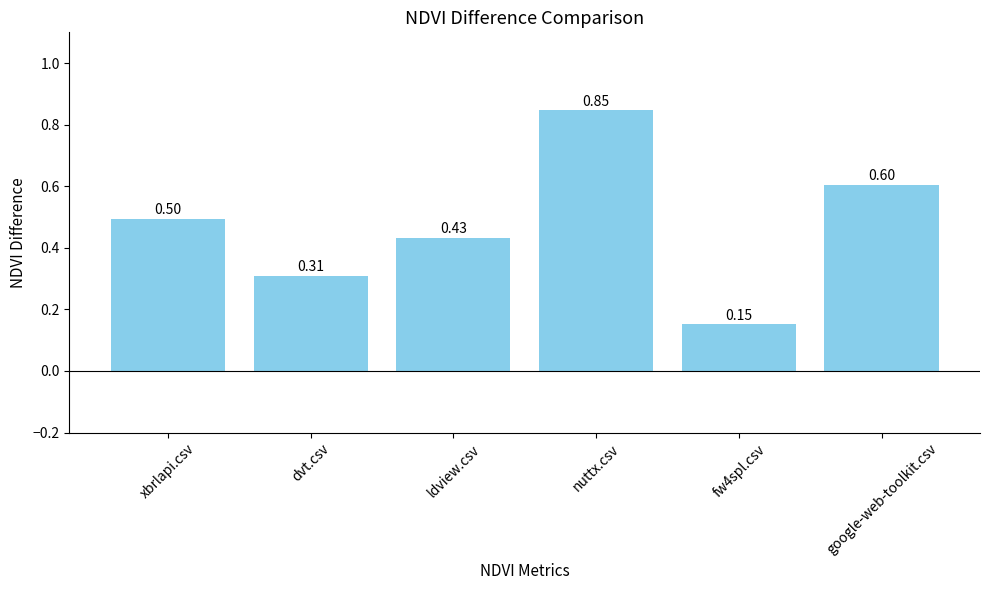

List the labels in order of value, smallest first.

fw4spl.csv, dvt.csv, ldview.csv, xbrlapi.csv, google-web-toolkit.csv, nuttx.csv